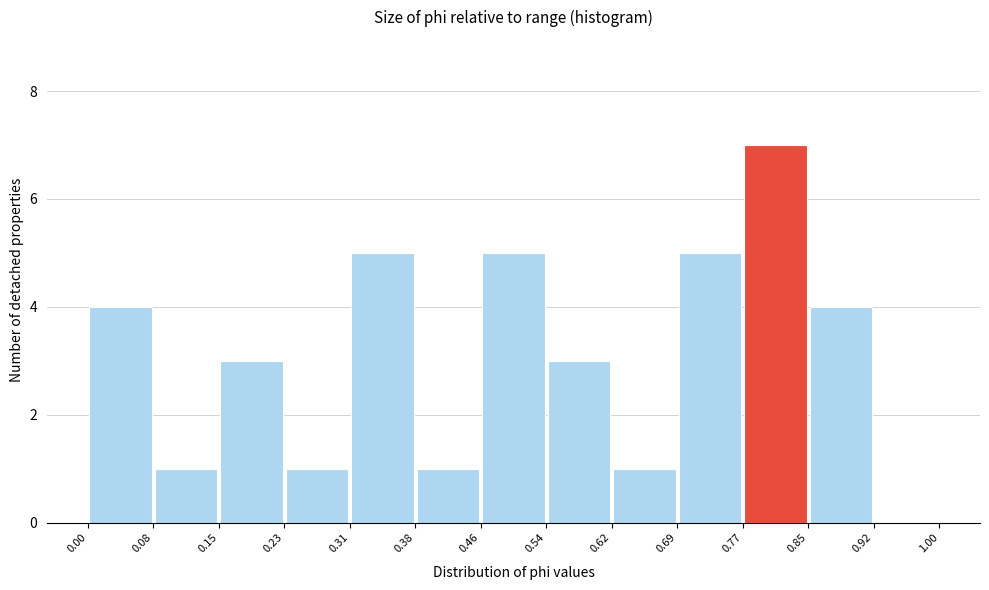

Over which range of the x-axis is the bar tallest?

0.77 to 0.85